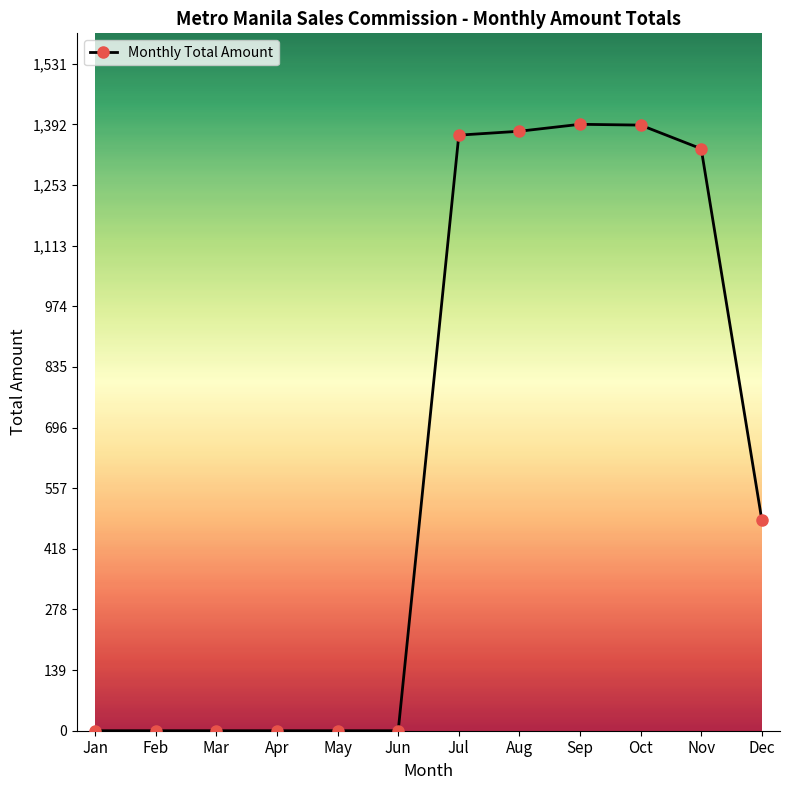

What value does the data have at Jul?

1366.9